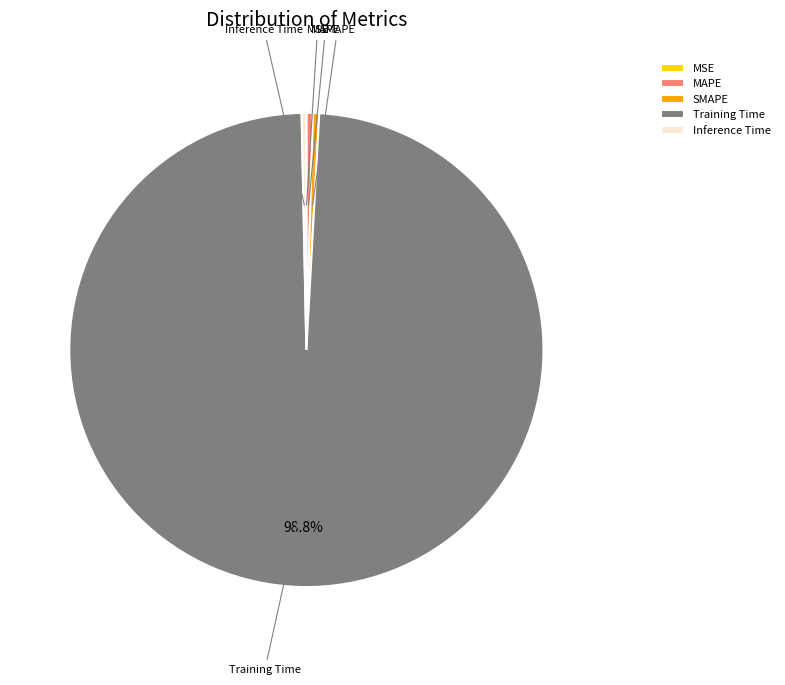

To the nearest percent, what is the difference between the largest and smallest slice percentages?

99%